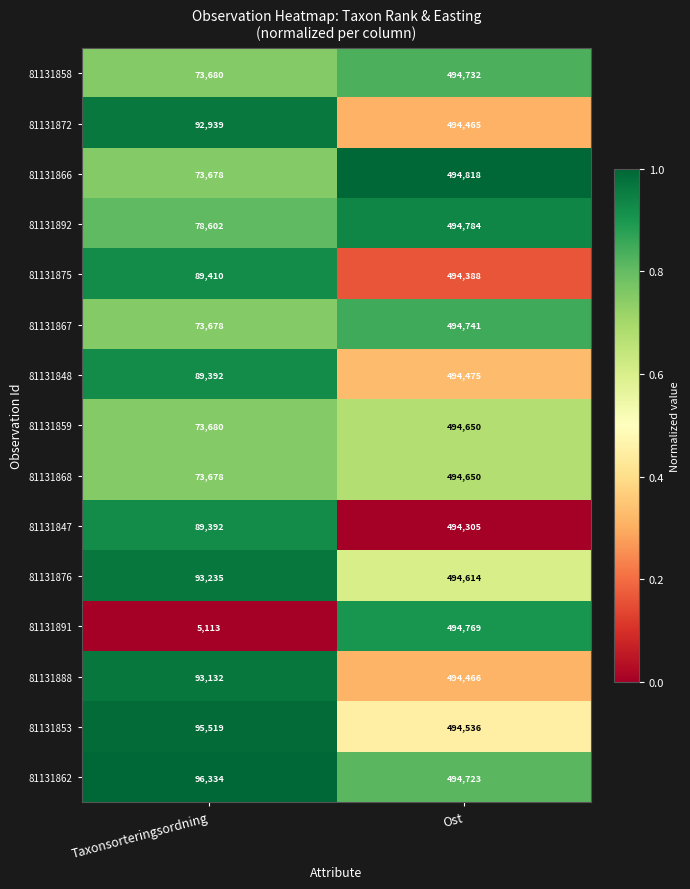

What is the greatest value displayed?

494818